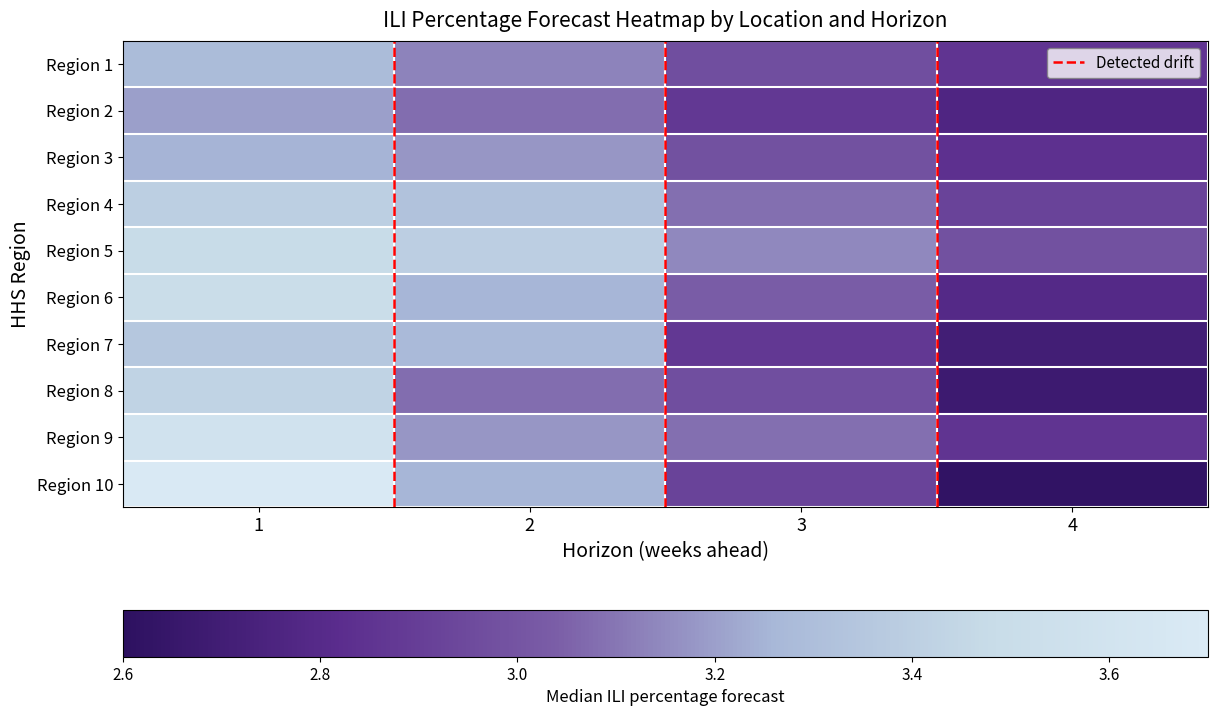

Between 2 and 4, which series saw the biggest shift?

HHS Region 10